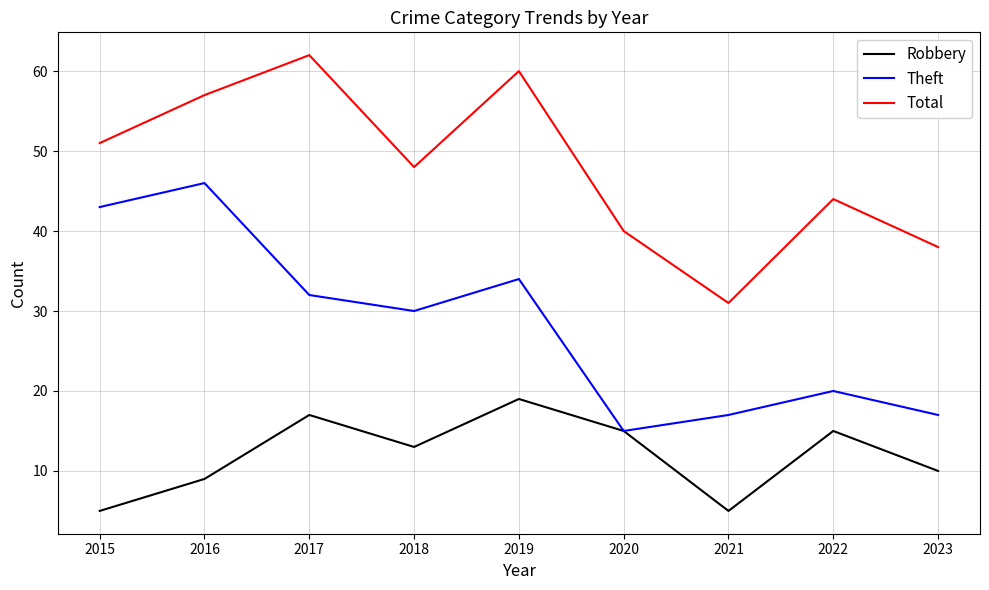

At which label does Total reach its peak?

2017